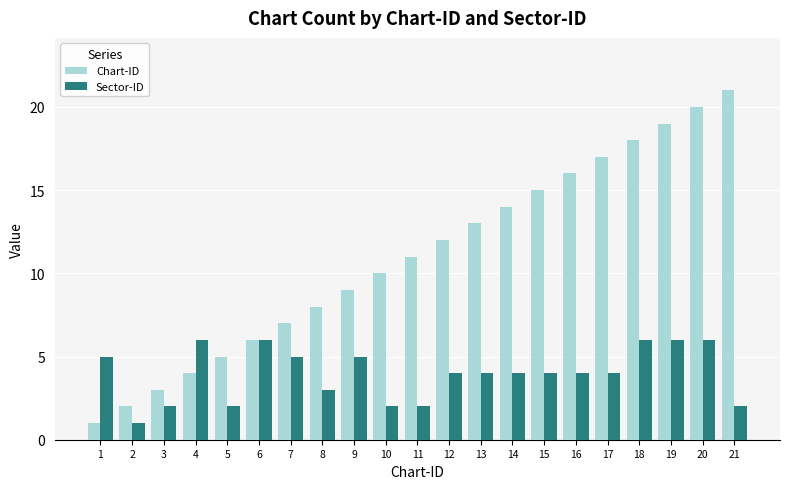

Are the bars horizontal?

No